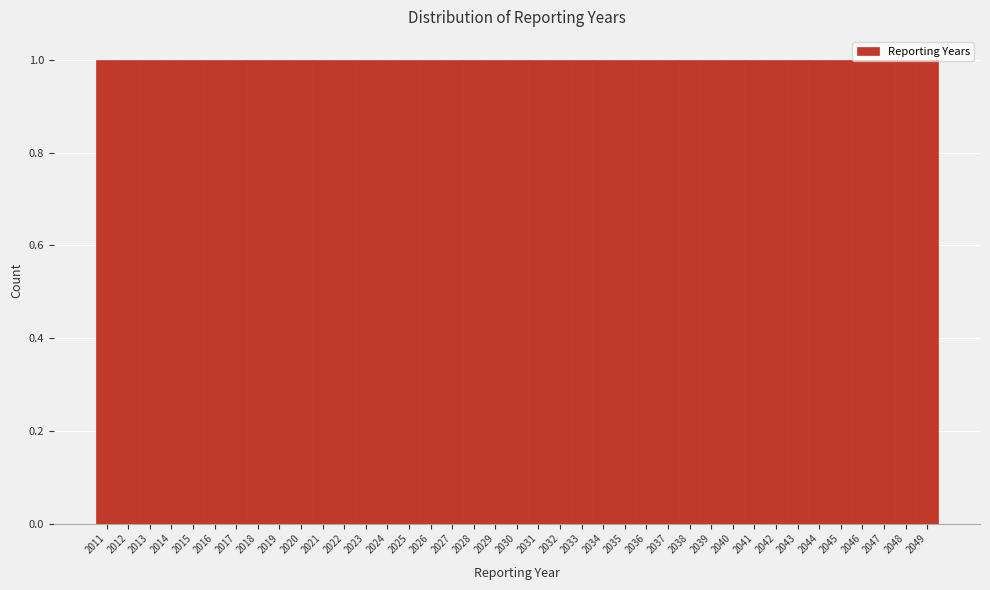

What is the height of the bar covering 2033.5 to 2034.5 on the x-axis? The values are not printed on the chart, so give them approximately, as read against the axis.

1